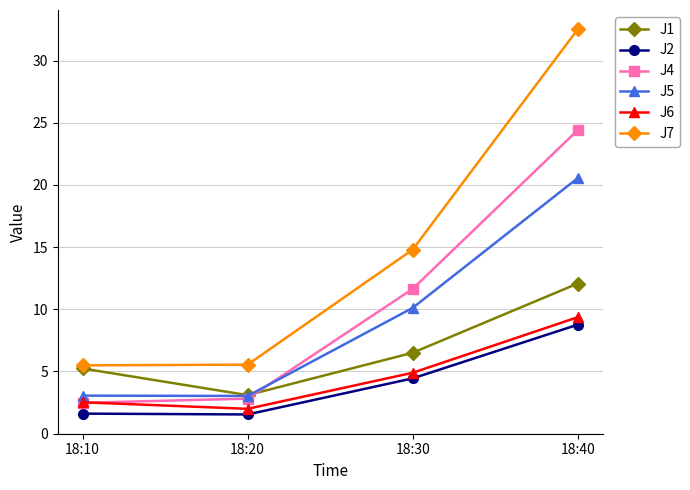

The value of J2 at 18:40 is 5.5. True or false?

False